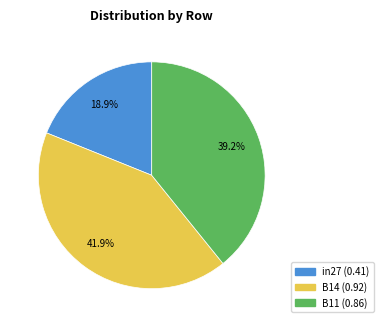

To the nearest percent, what is the average slice percentage?

33%